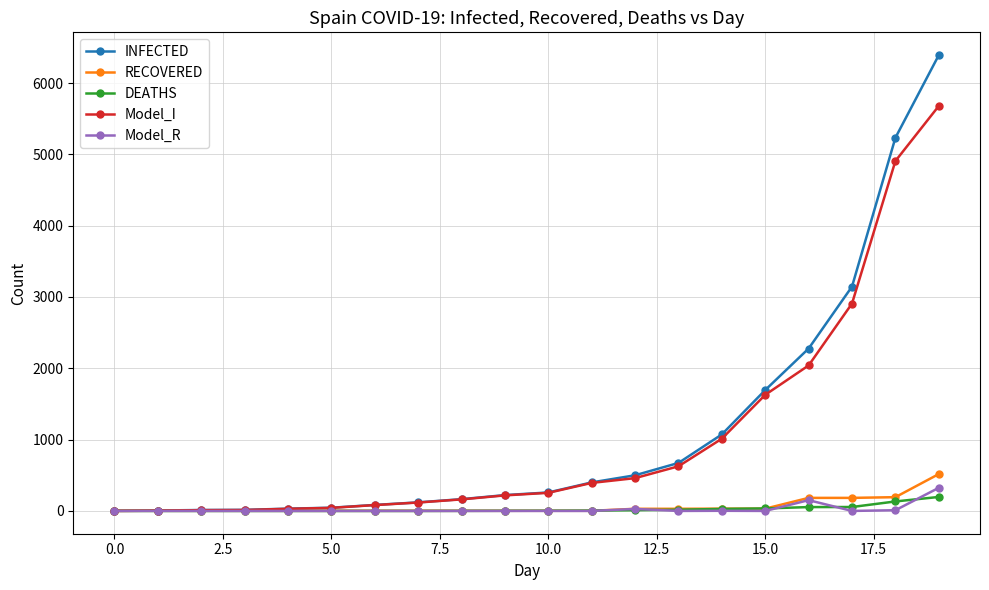

Which series has the widest spread of values?

INFECTED